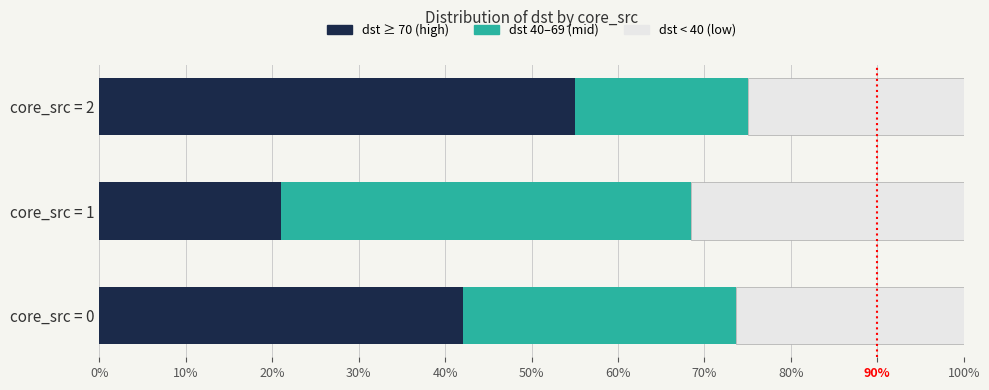

At how many categories does at least one series exceed 0?

3